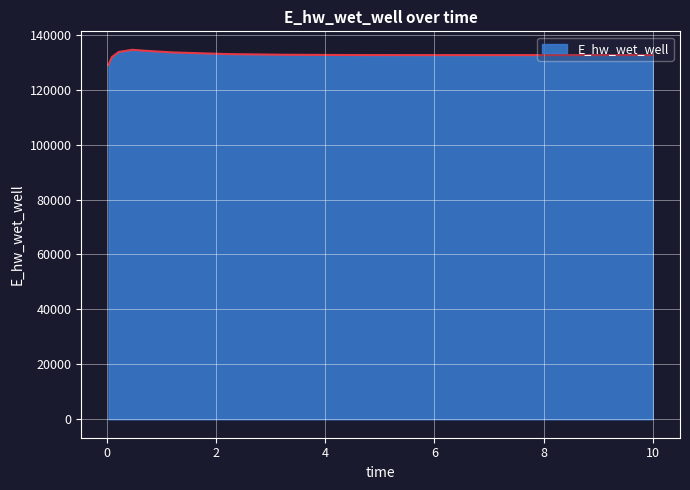

What is the minimum value shown in the chart?

129030.2